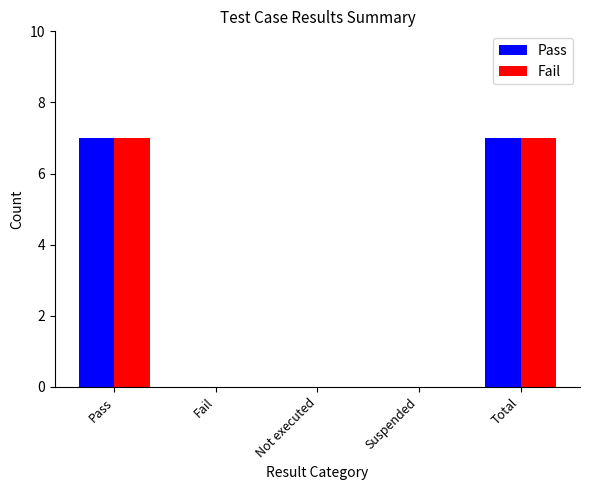

What is the maximum value shown in the chart?

7